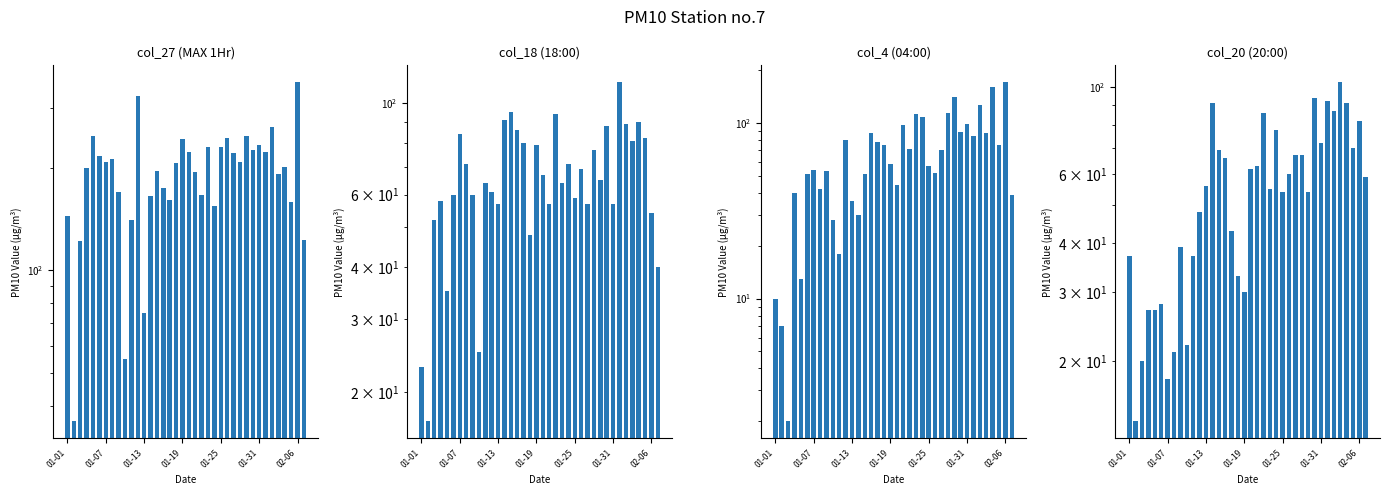

Between 01-01 and 10, which is larger?

01-01